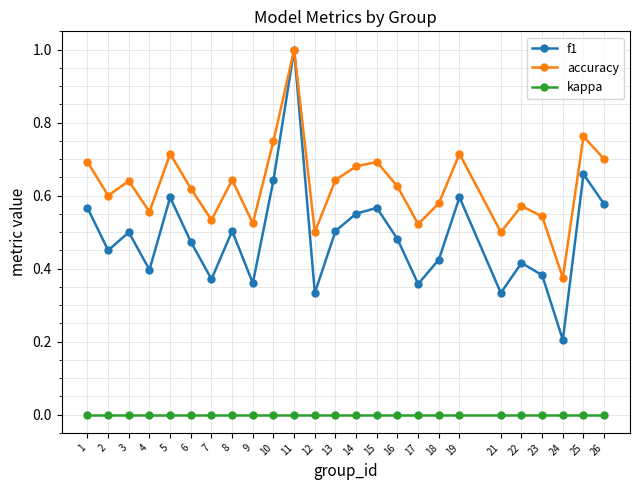

How many distinct data groups are displayed?

3